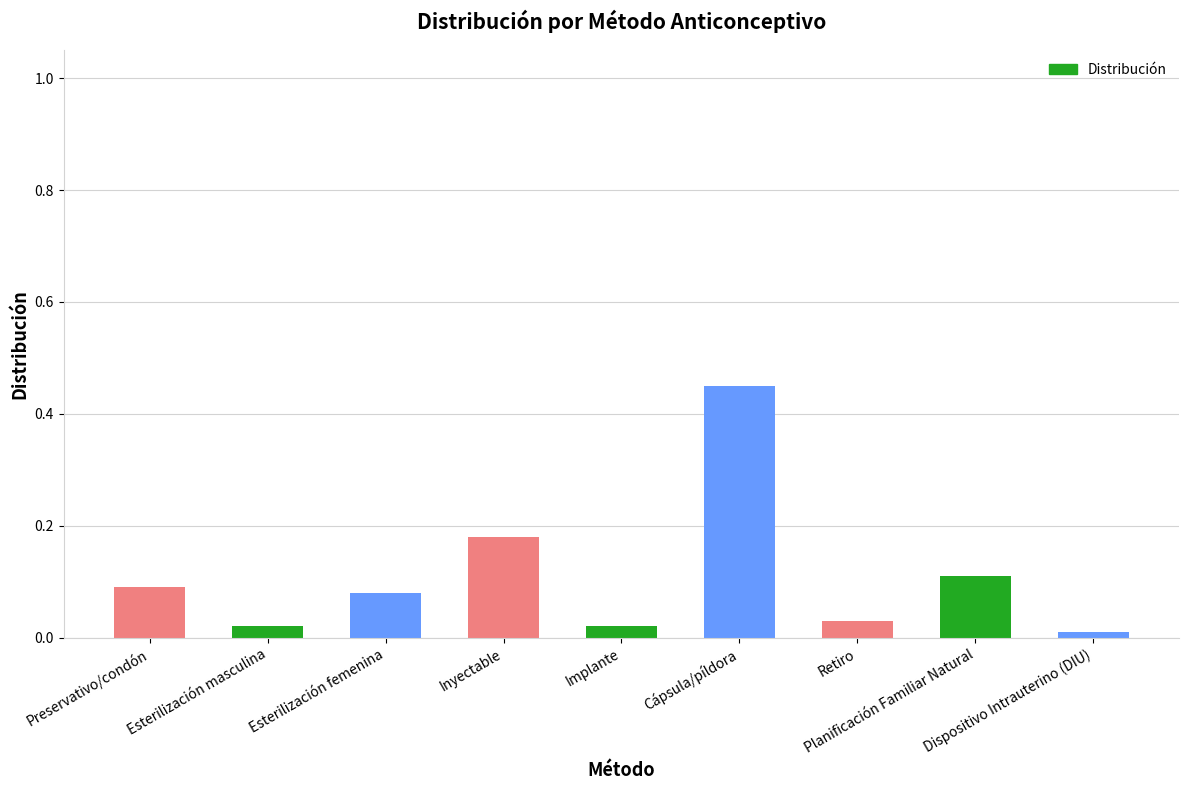

The value at Planificación Familiar Natural is 0.2. True or false?

False